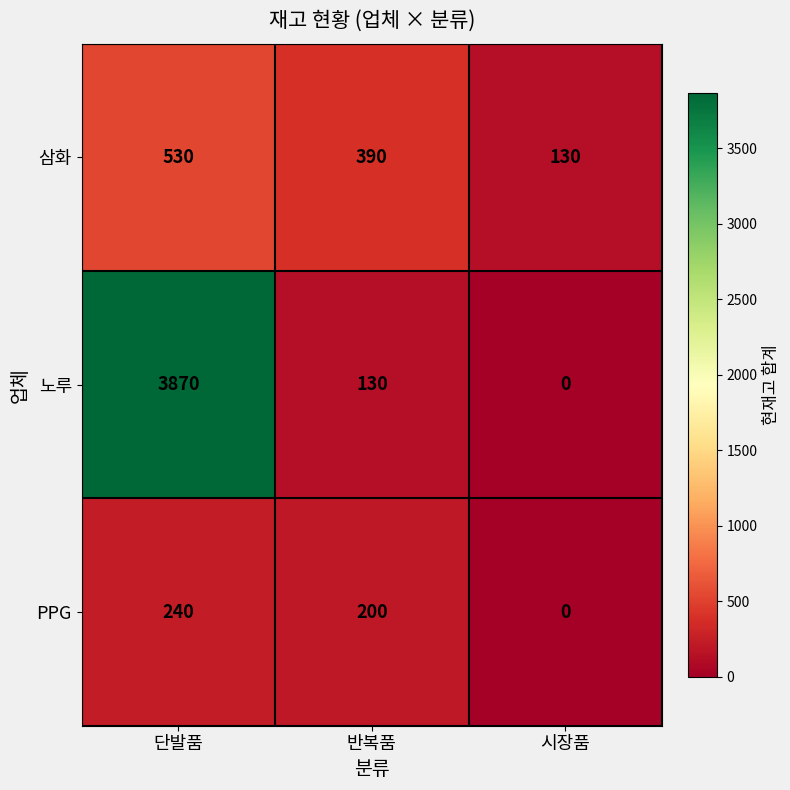

How many series are shown in this chart?

3